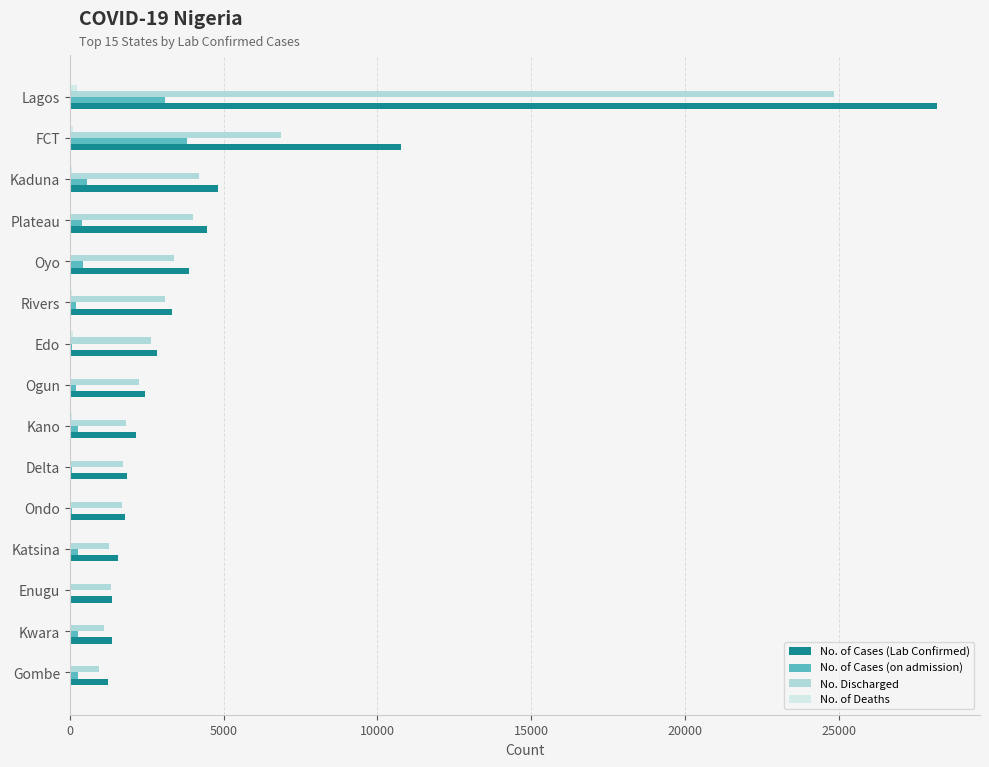

What is the sum of all No. Discharged values?

61180